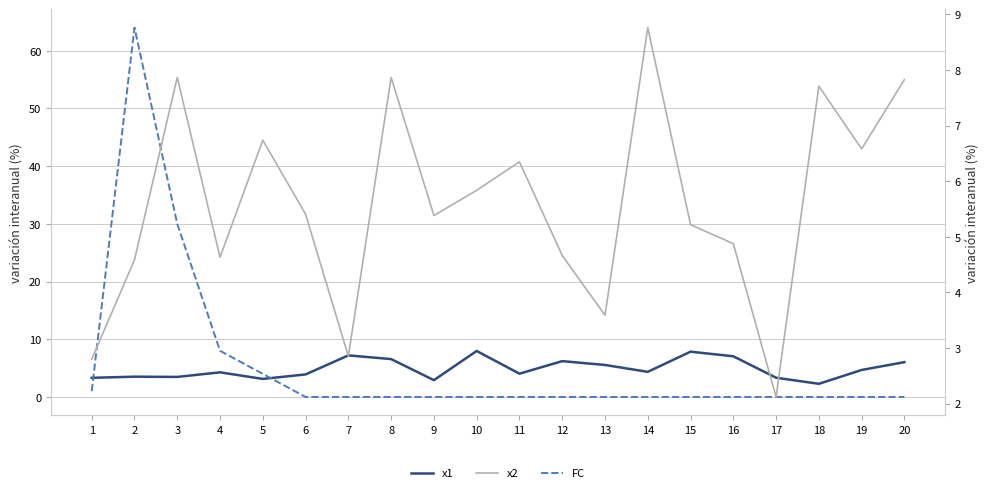

Which series changed the most between 8 and 13?

x2